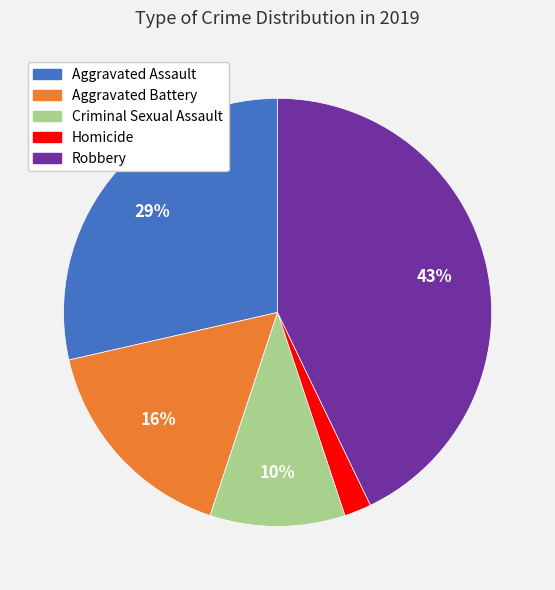

Which slice is the smallest?

Homicide